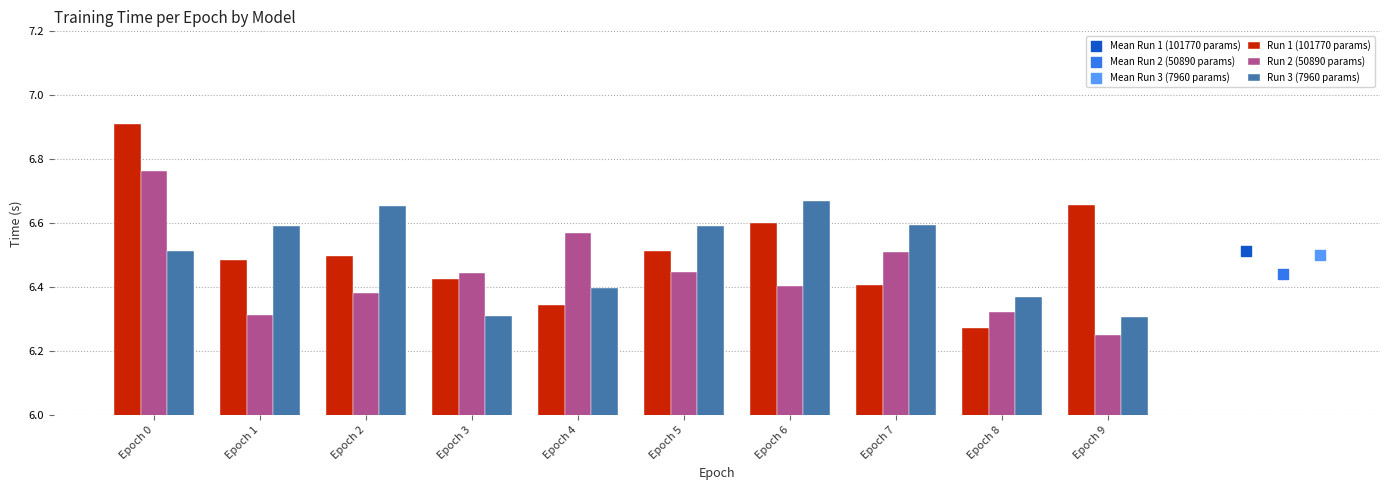

Is the value of Run 2 (50890 params) at Epoch 6 greater than the value of Run 3 (7960 params) at Epoch 2?

No